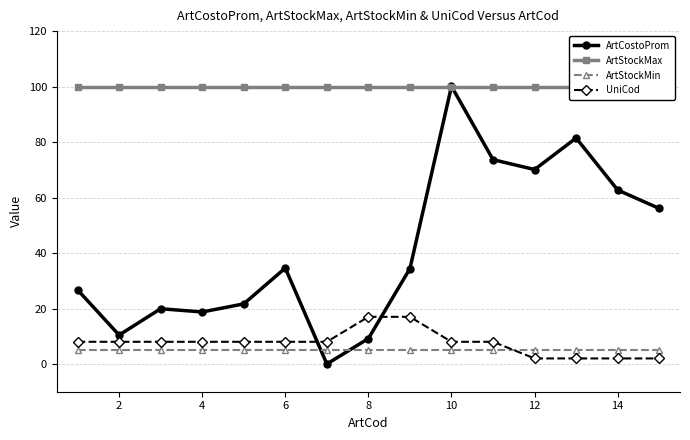

The value of ArtCostoProm at 14 is 111.5. True or false?

False